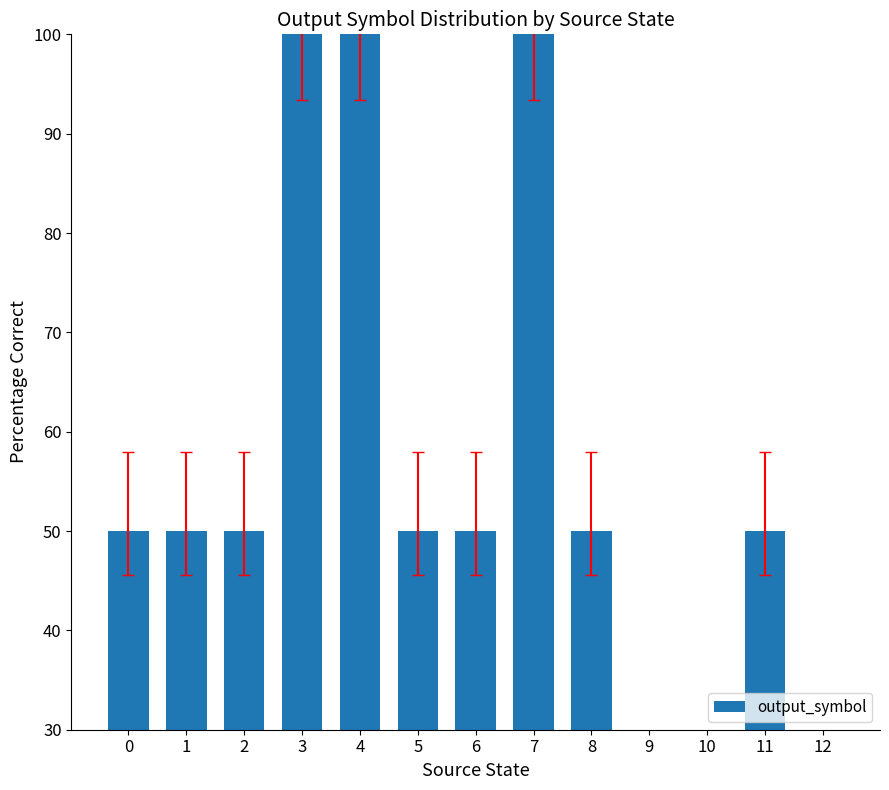

What is the value of the 12th bar from the left?

50